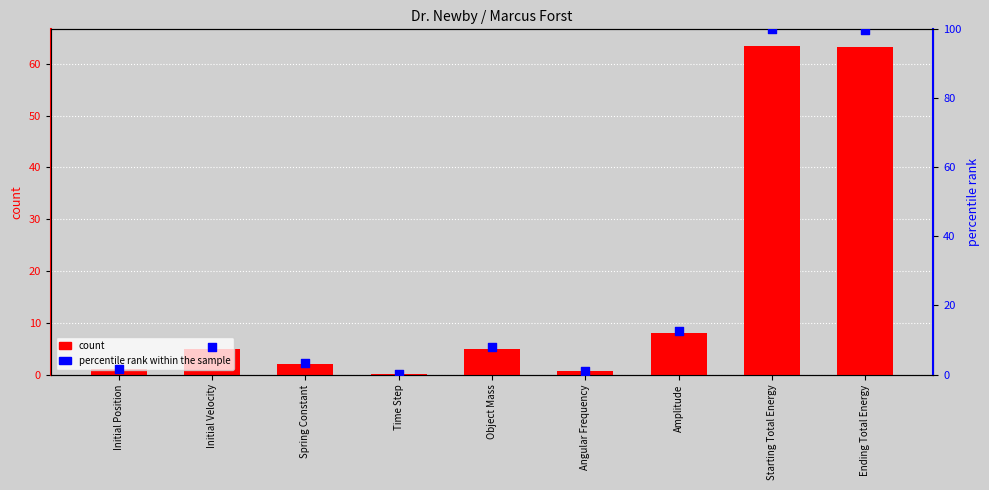

Which series reaches the maximum Y coordinate?

percentile rank within the sample